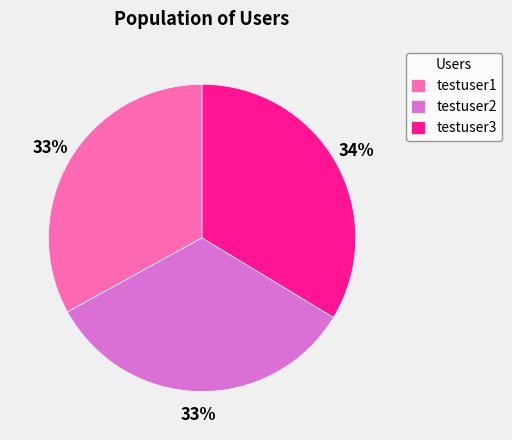

The testuser2 slice represents 45% of the pie. True or false?

False